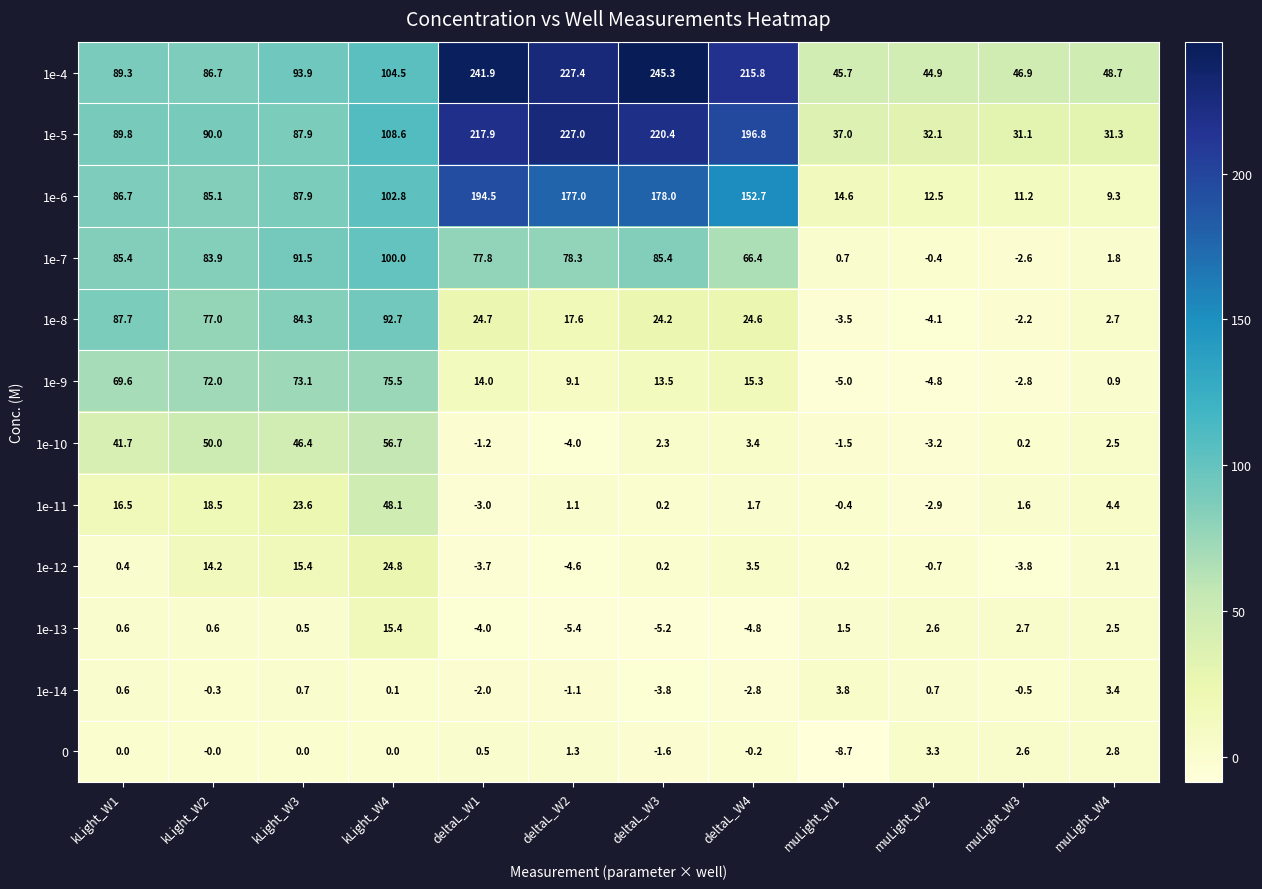

What is the total value across all series at deltaL_W3?

758.9